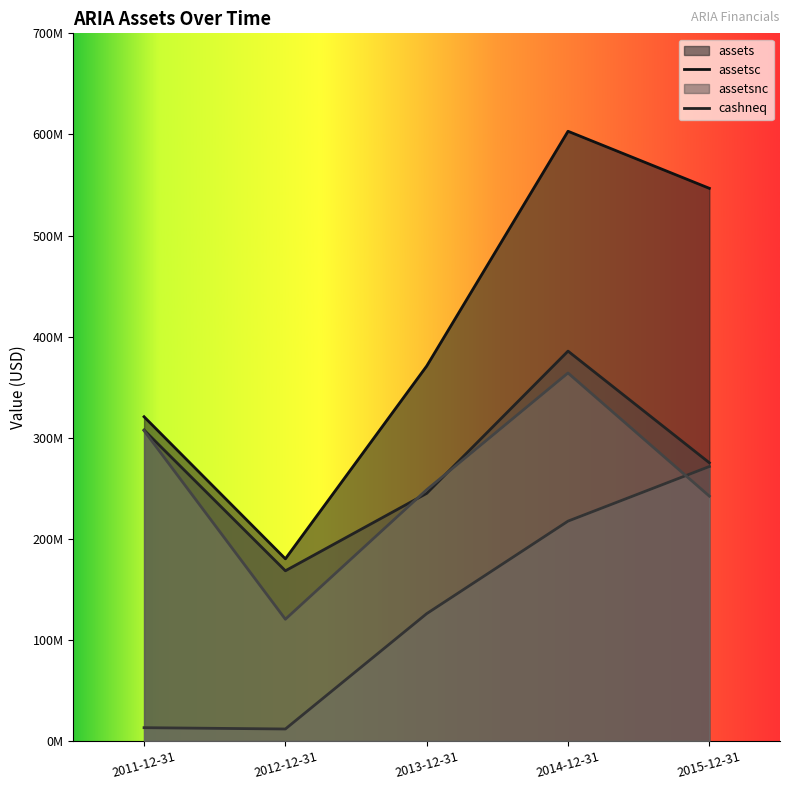

Which category has the lowest value across all series?

2012-12-31